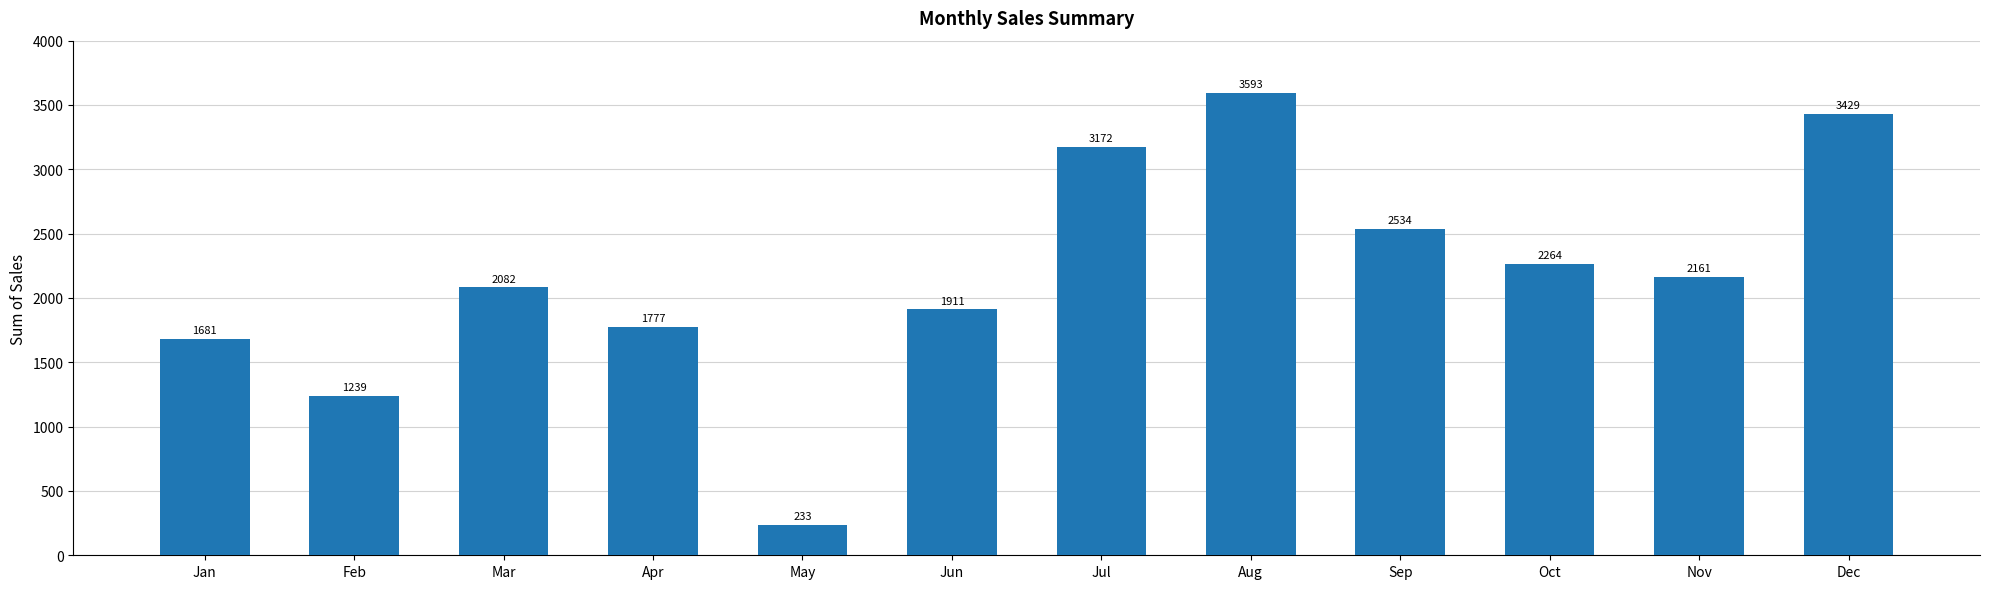

Are the bars horizontal?

No